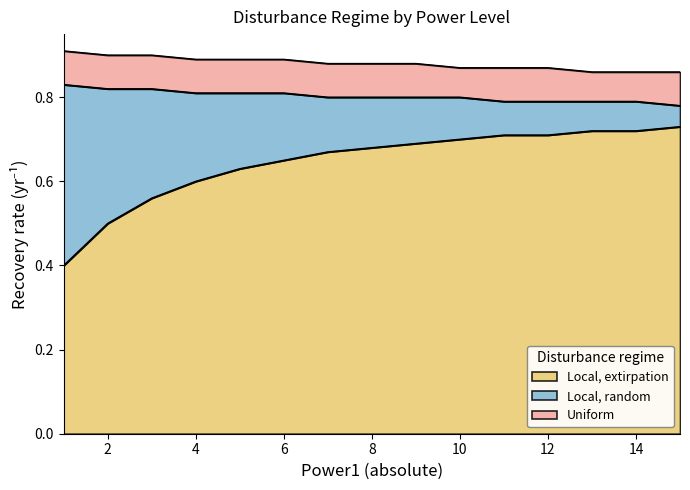

Count the Local, extirpation values in the range 0 to 1.

15